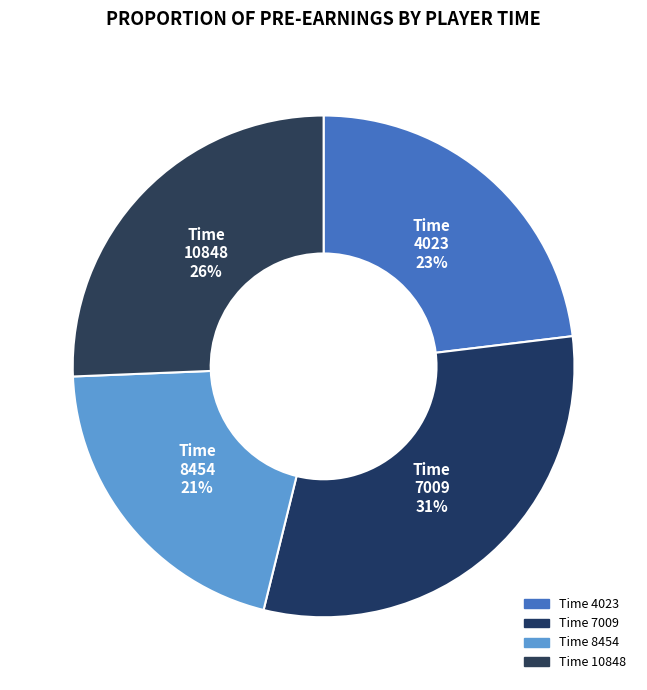

How many slices are in this pie chart?

4